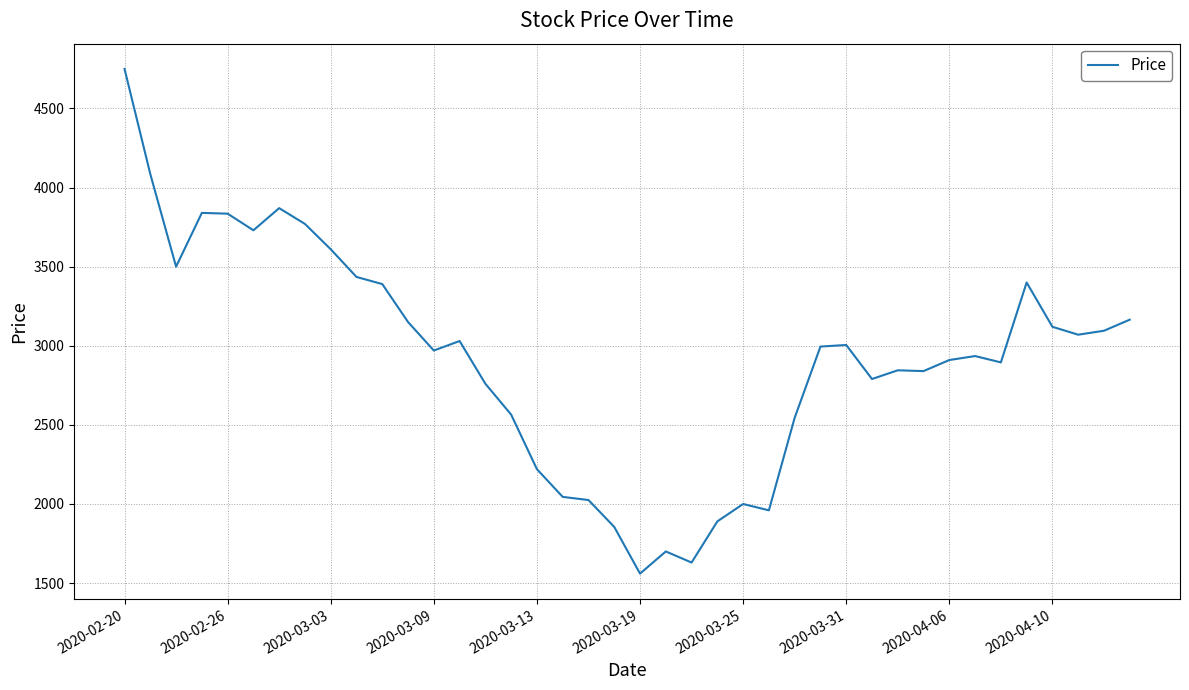

What is the greatest value displayed?

4750